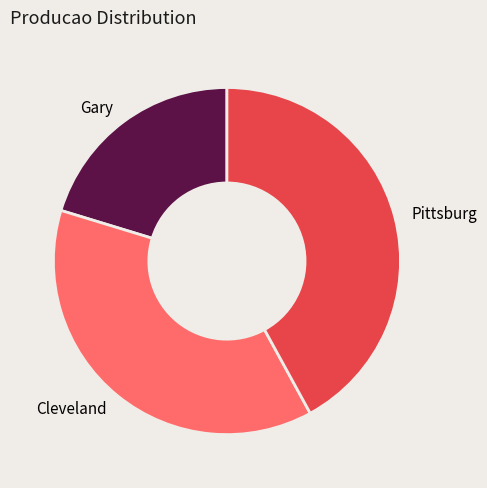

Is it true that Pittsburg is 47% of the pie?

False